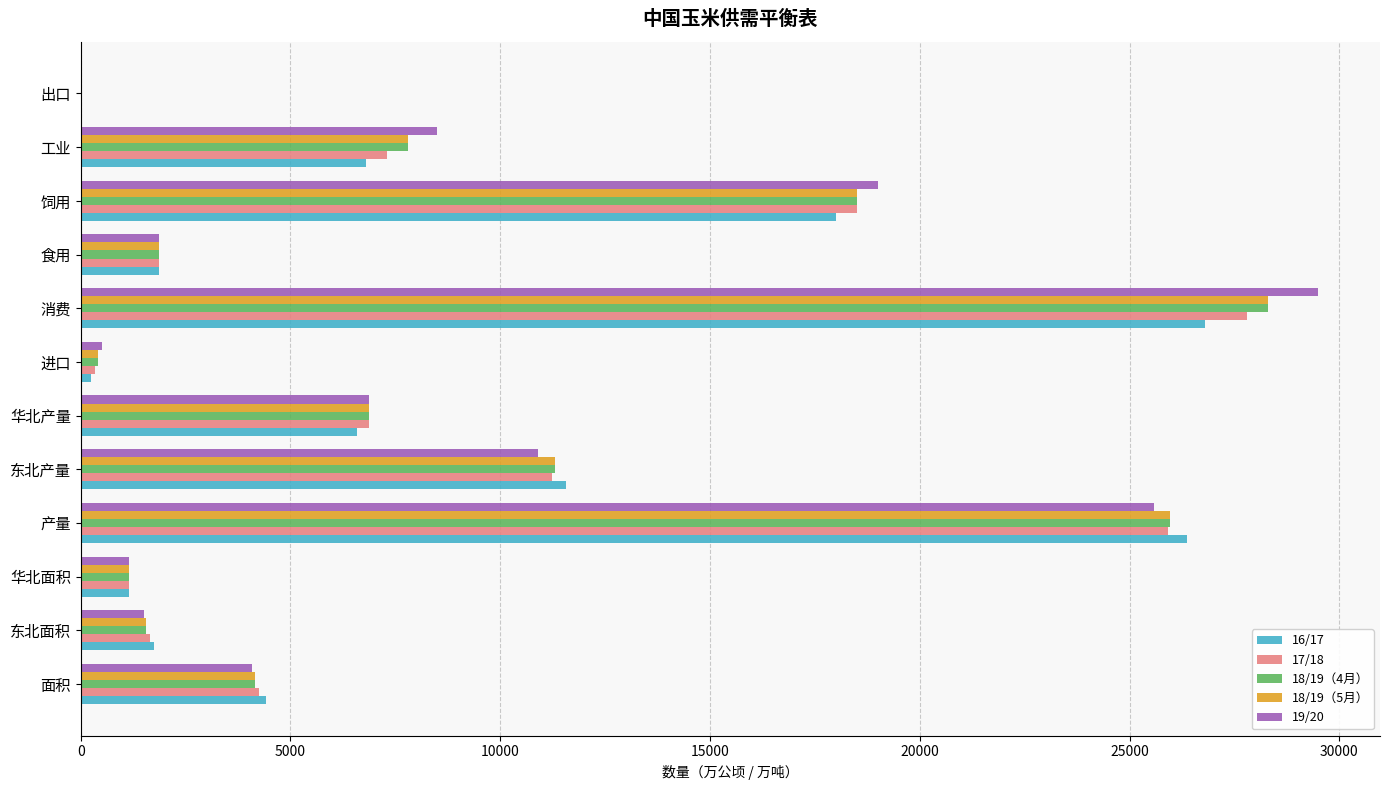

Is it true that 18/19（4月） equals 1154.3 at 华北面积?

True